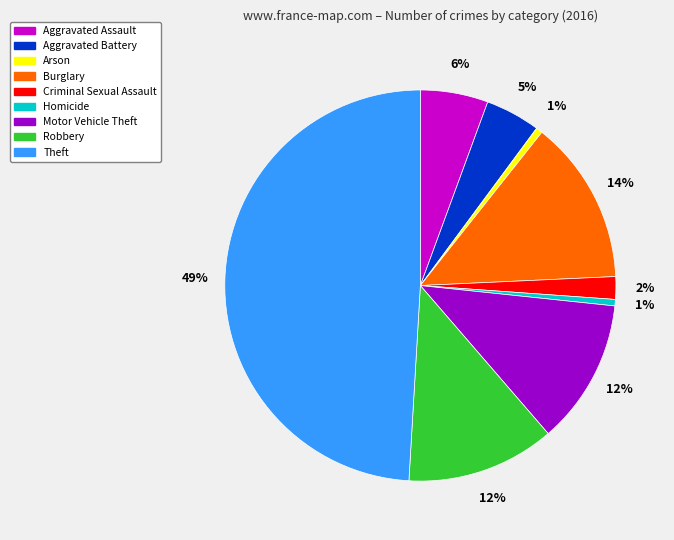

Is it true that Arson is 1% of the pie?

True